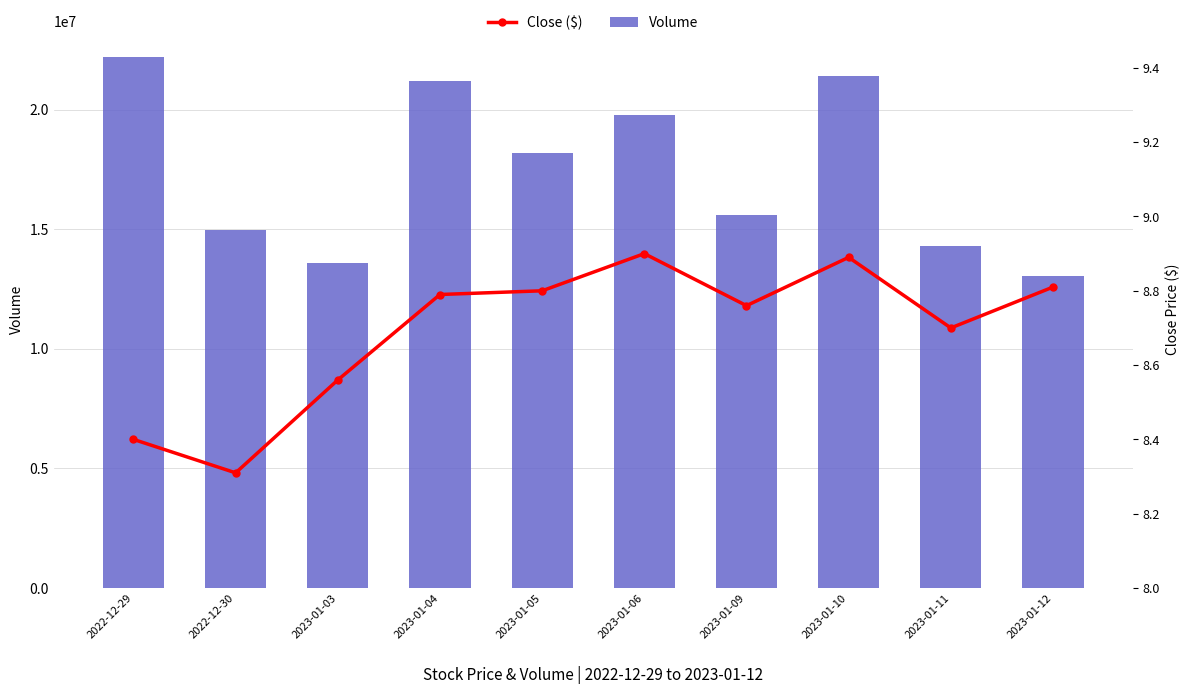

What is the label of the 7th bar from the right?

2023-01-04